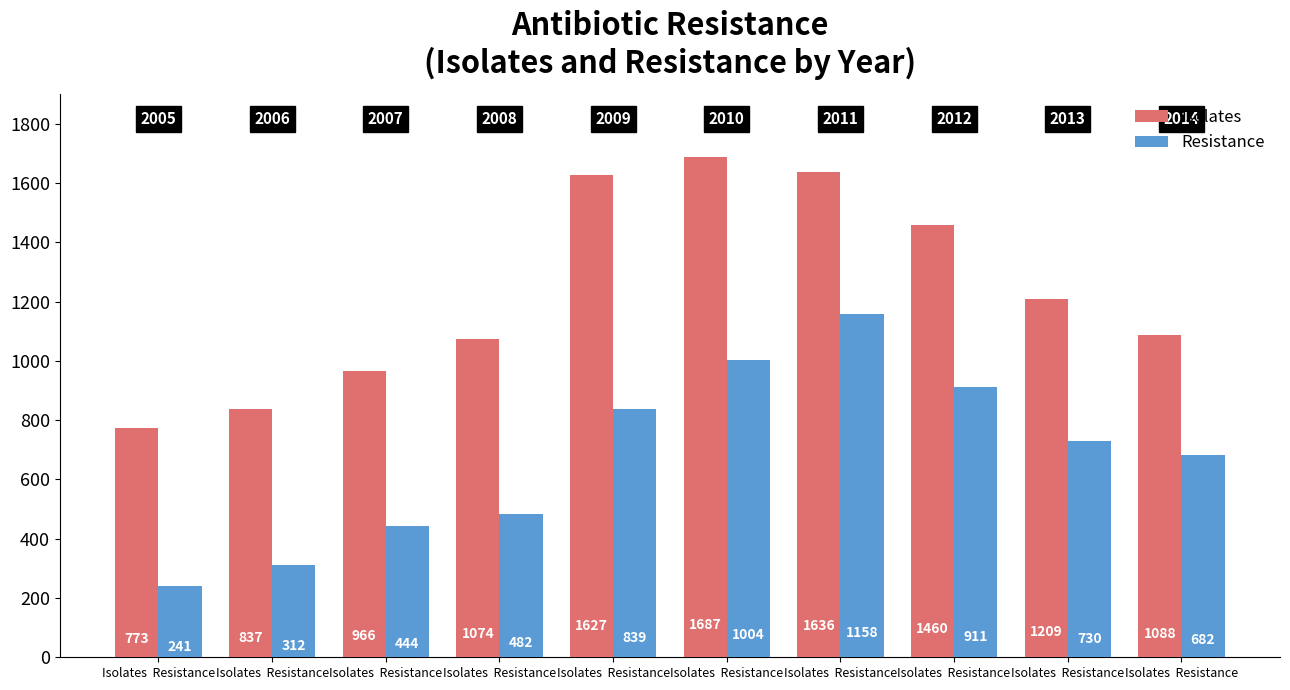

What are all the series names shown in the legend?

Isolates, Resistance